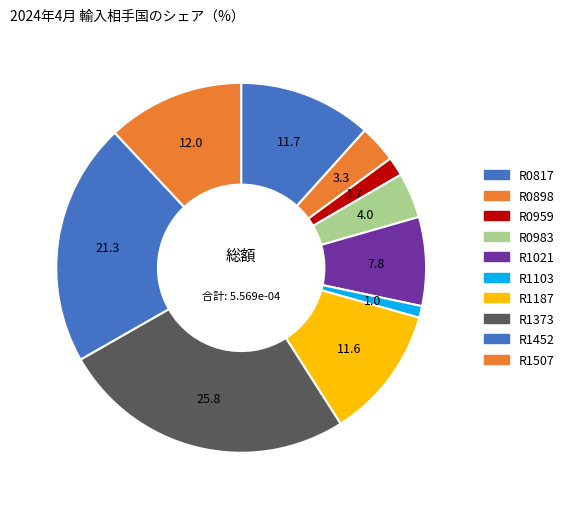

To the nearest percent, what percentage of the pie is R1373?

26%